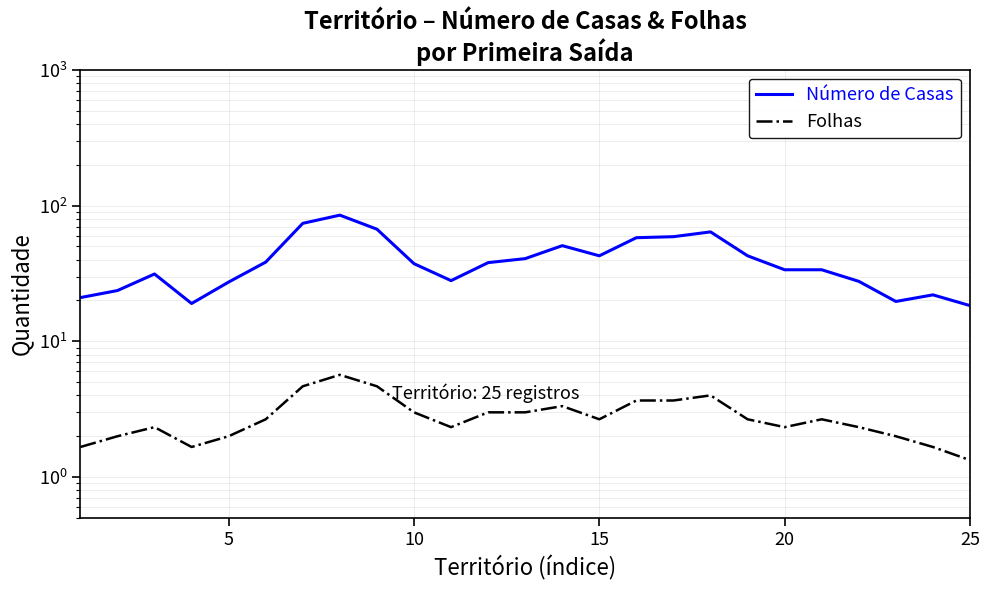

How many values in the Número de Casas series are below 37?

12